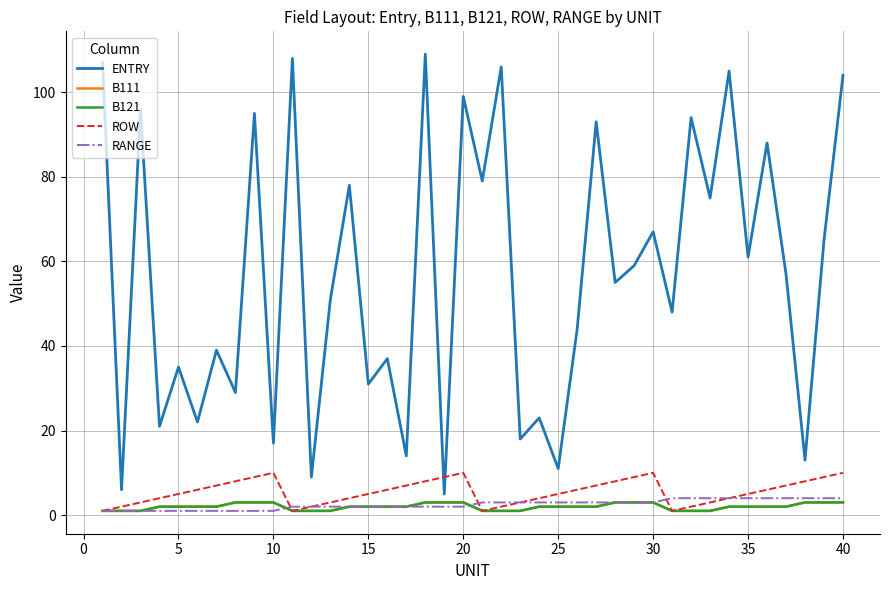

Is this an area chart (filled region under the line)?

No